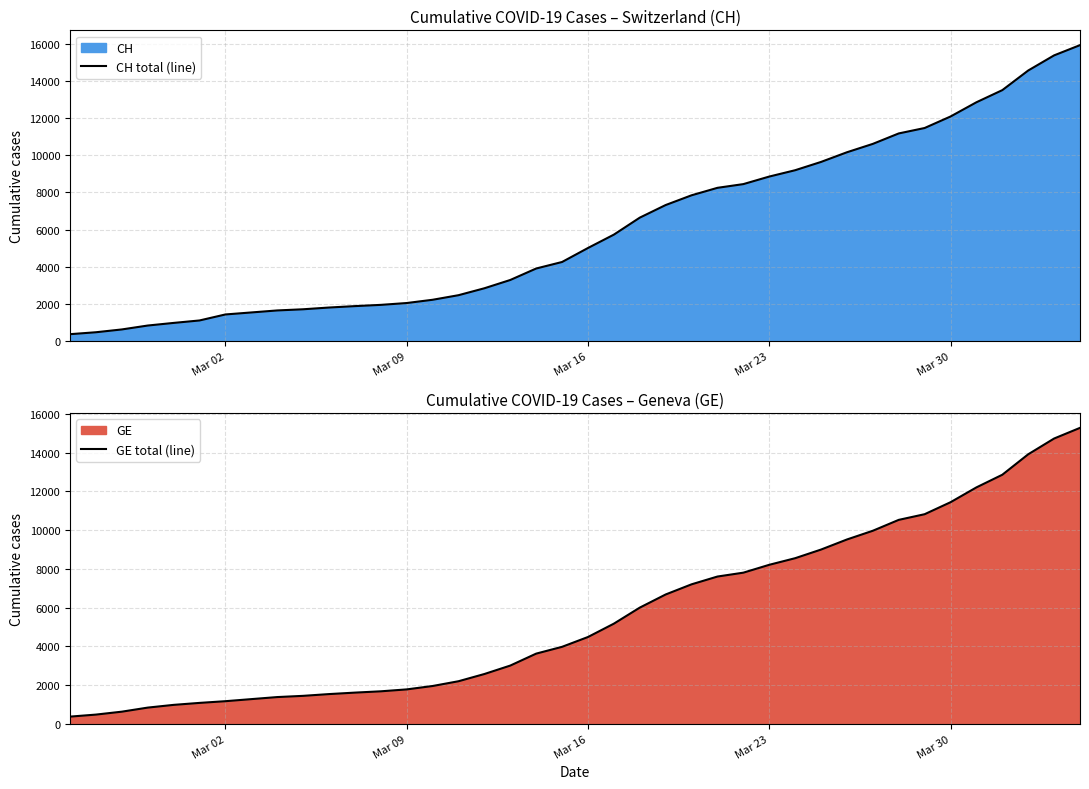

What is the minimum value for CH total (line)?

375